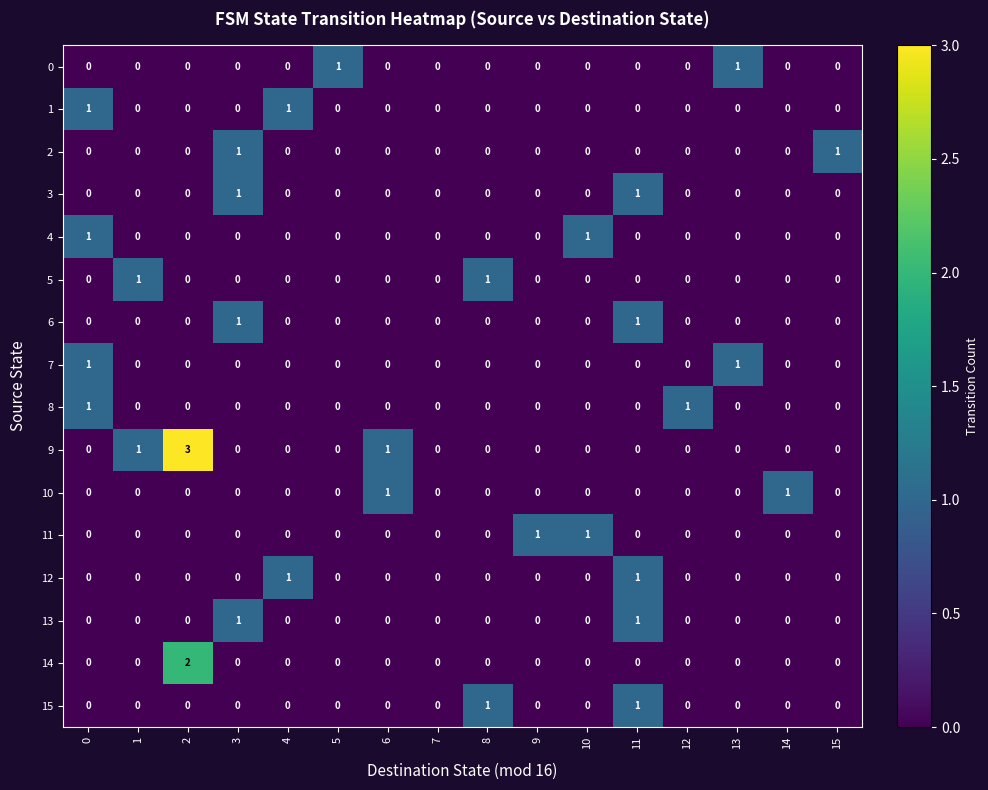

Which series has the largest total across all categories?

9